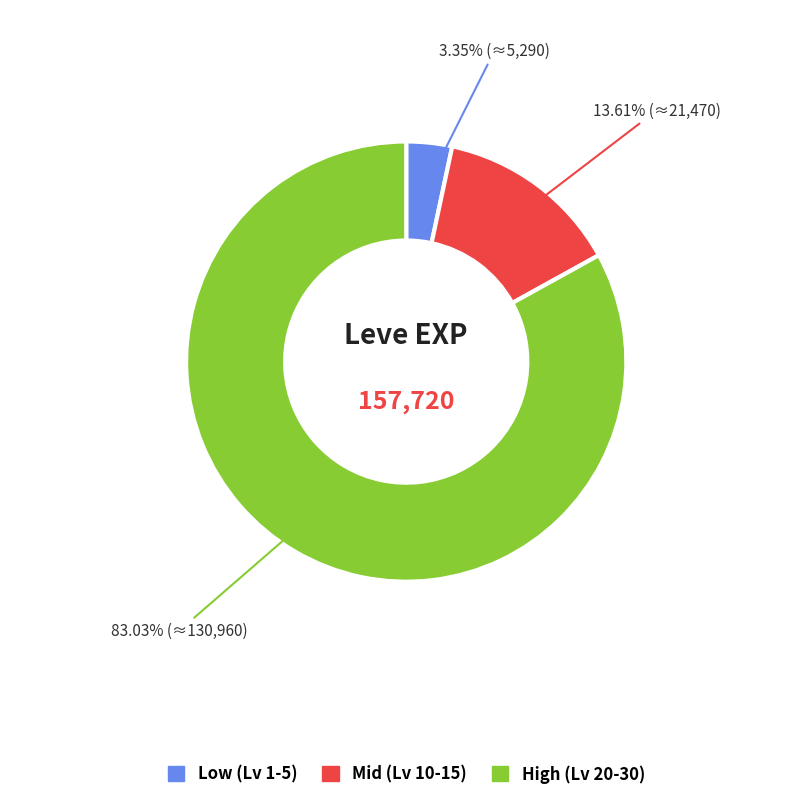

Is there any slice that represents more than half of the pie?

Yes